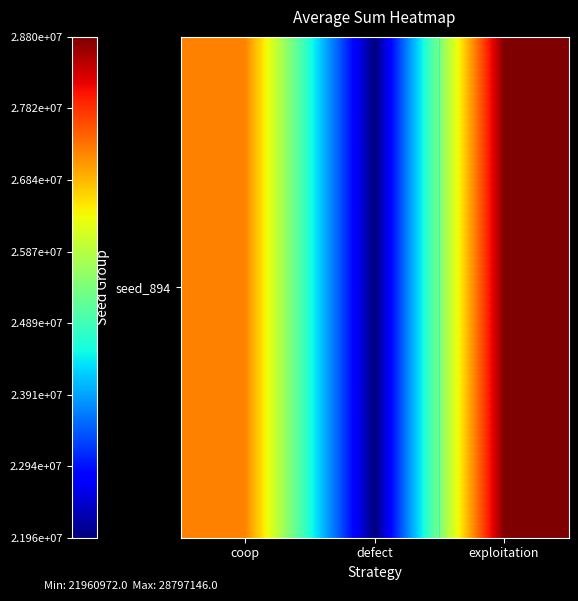

The value at exploitation is 16632405. True or false?

False